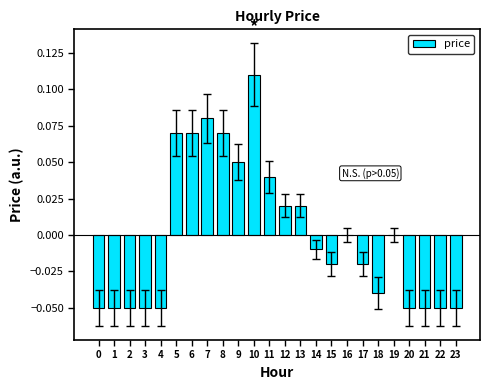

Between 17 and 11, which is larger?

11